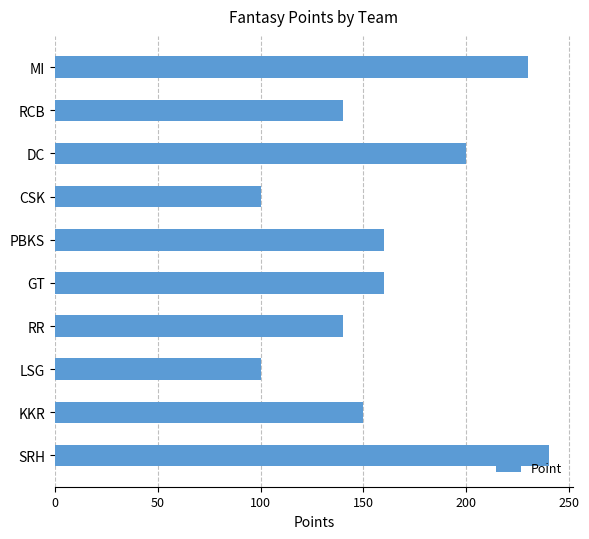

Are the bars horizontal?

Yes